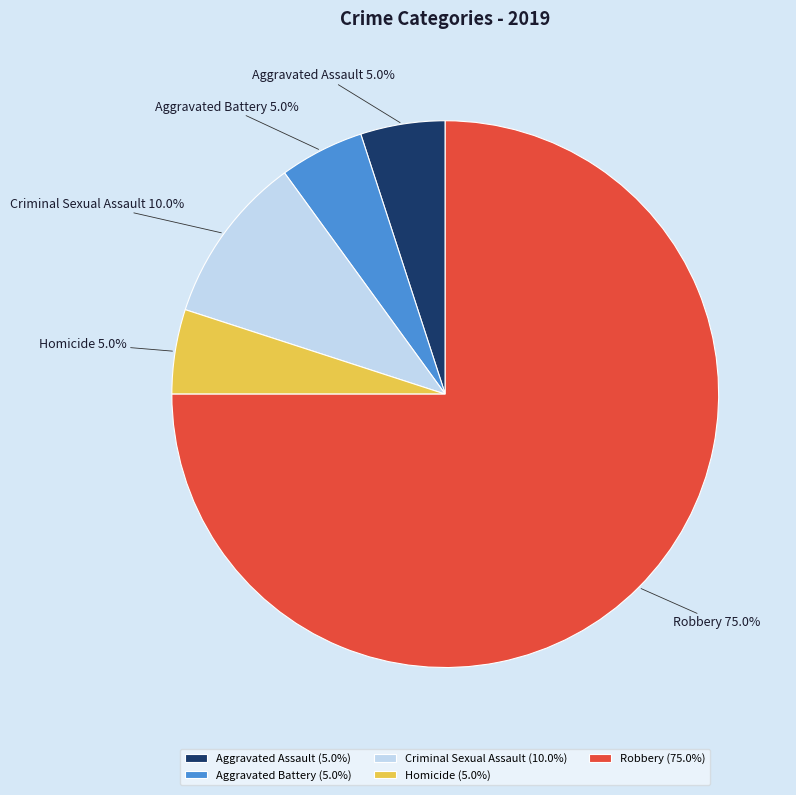

True or false: Homicide accounts for 5% of the total.

True